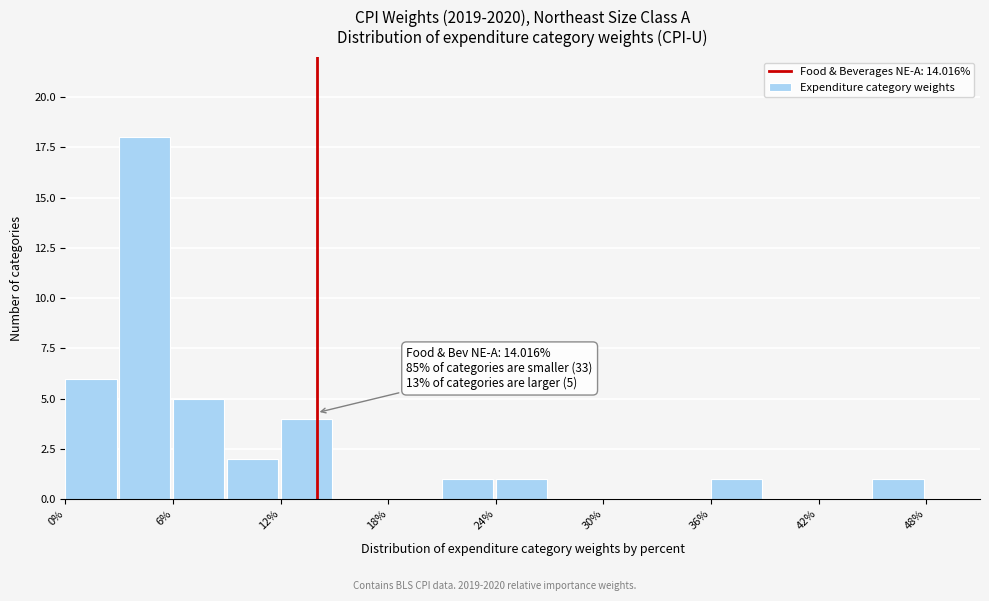

Around what value on the x-axis is the tallest bar? Give the approximate position of its centre, as read against the axis.

4